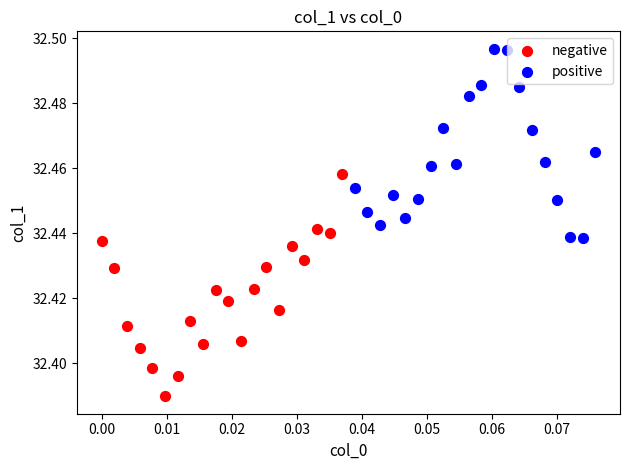

Which series has the largest Y range (max minus min)?

negative